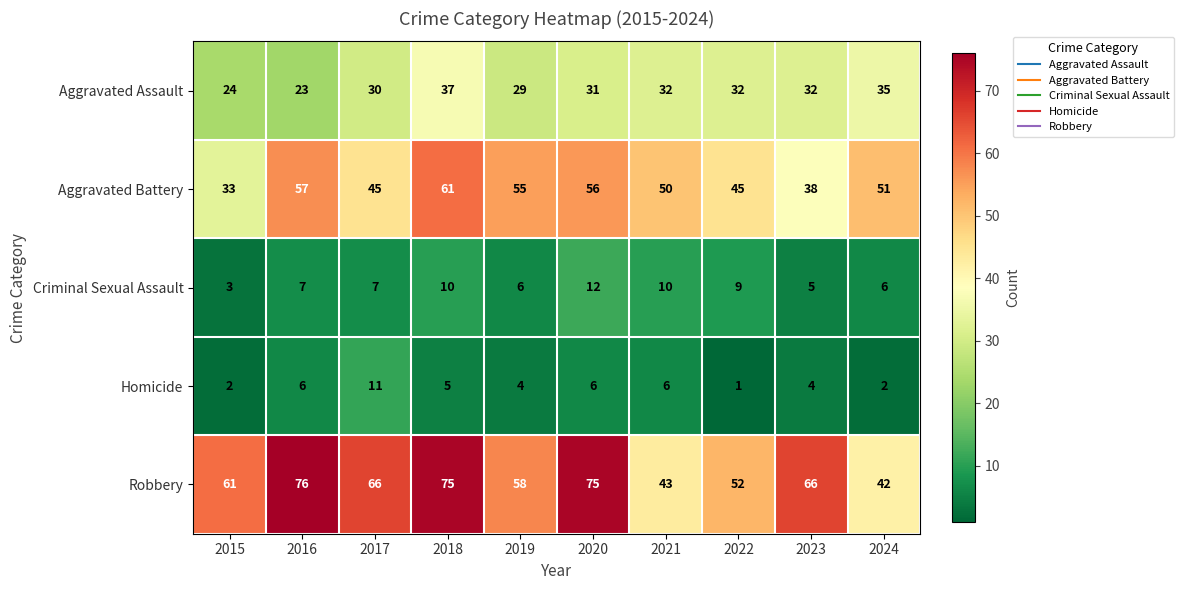

What is the spread (max minus min) of values at 2020?

69